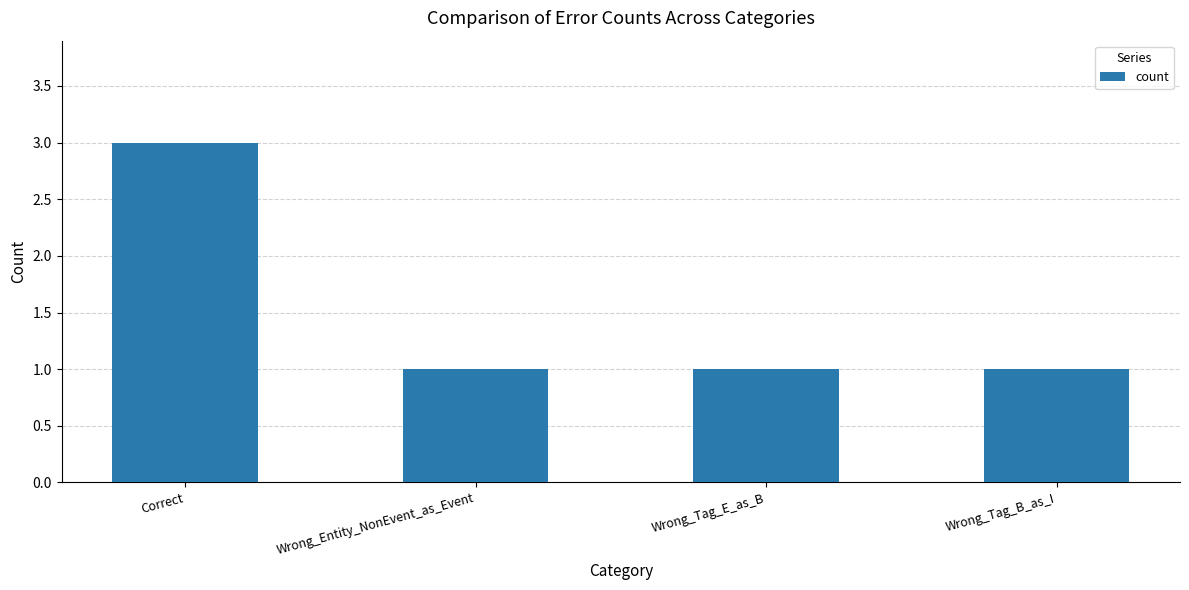

Approximately how many times larger is the value at Correct compared to Wrong_Entity_NonEvent_as_Event?

3.0